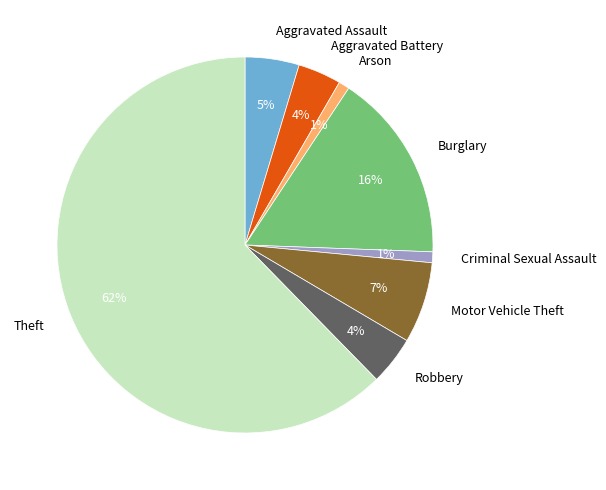

The Theft slice represents 62% of the pie. True or false?

True